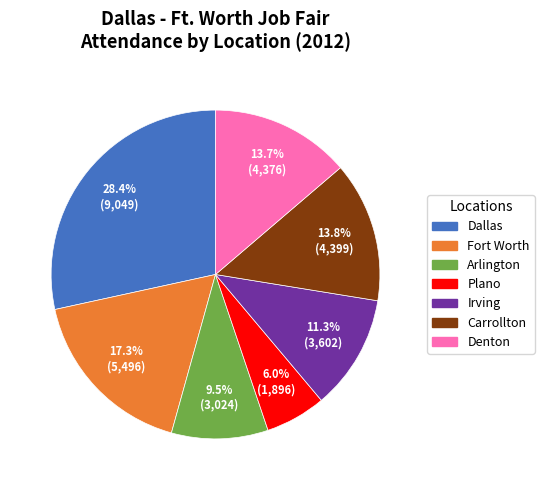

Is the sum of Arlington and Plano greater than half?

No